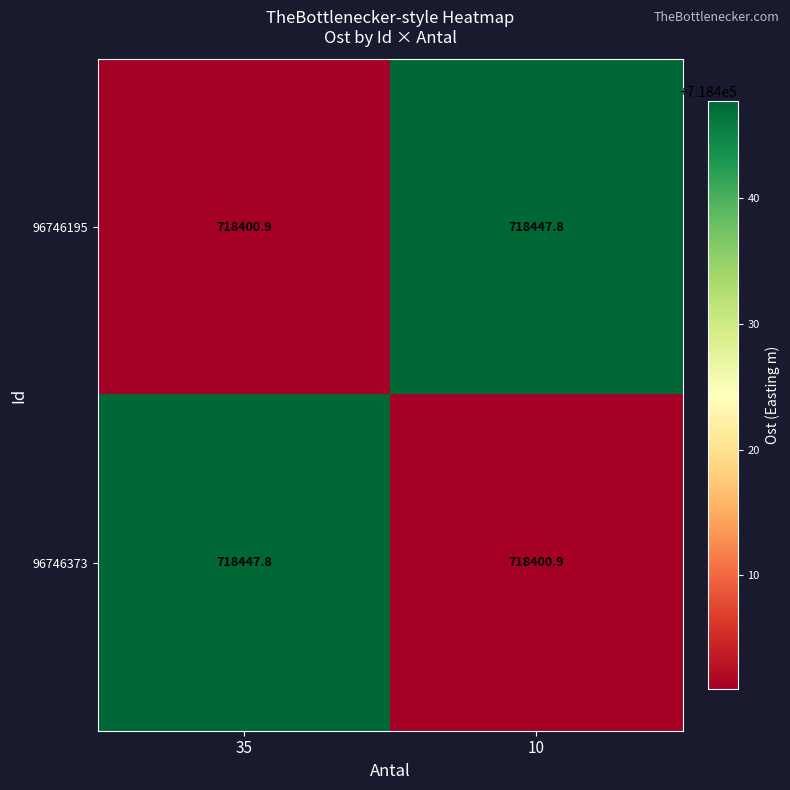

At which label is 96746195 closest to 718424?

35